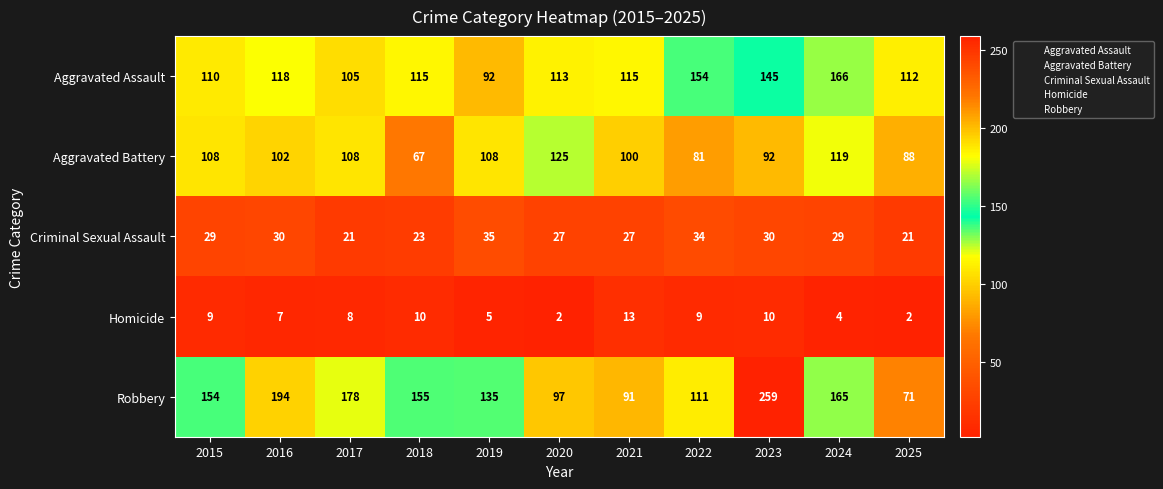

Is it true that Robbery equals 31 at 2022?

False